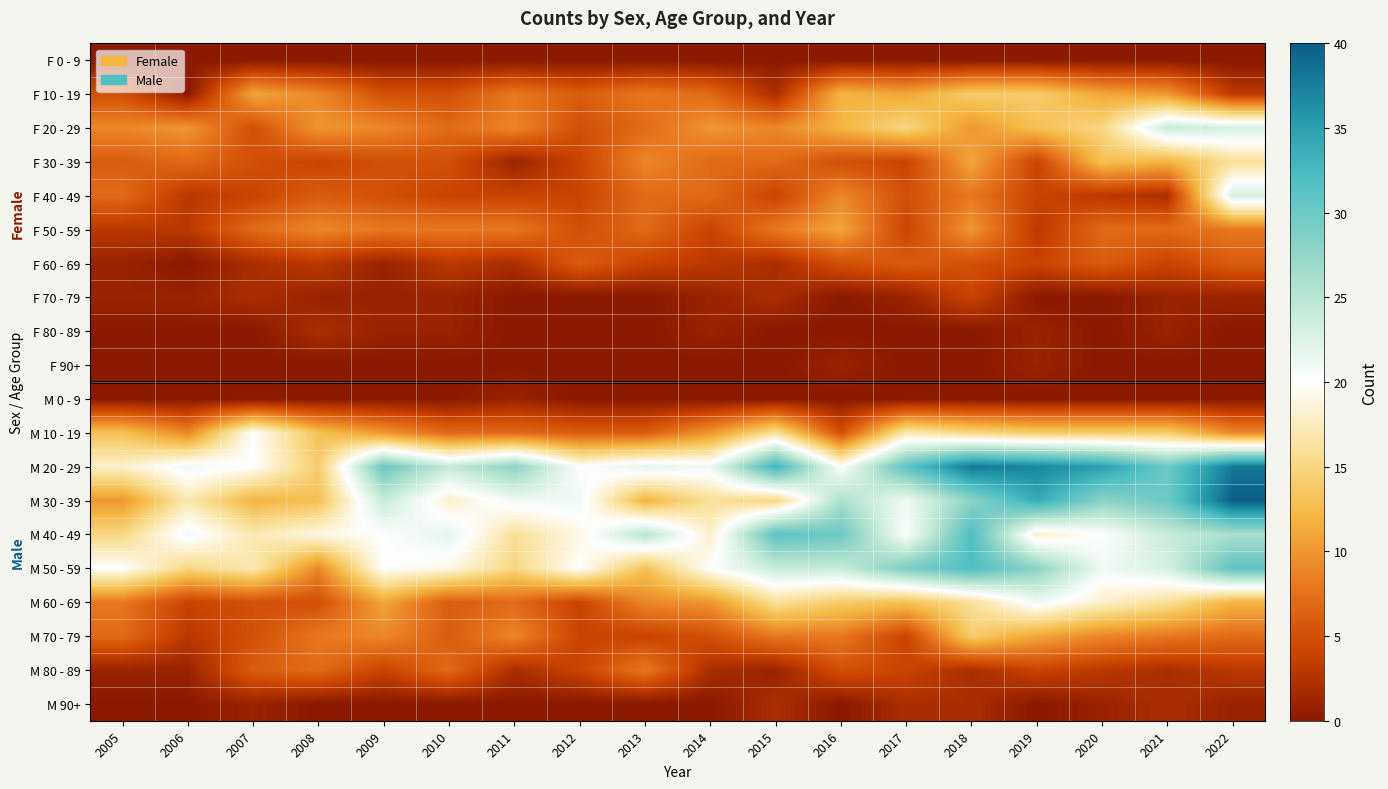

What is the total value across all series at 2007?

139